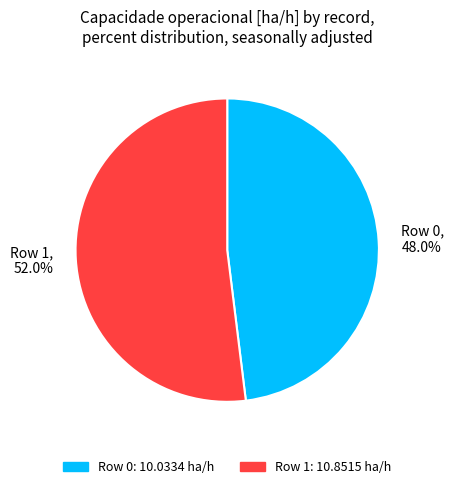

What percentage is the Row 1 slice, to the nearest percent?

52%